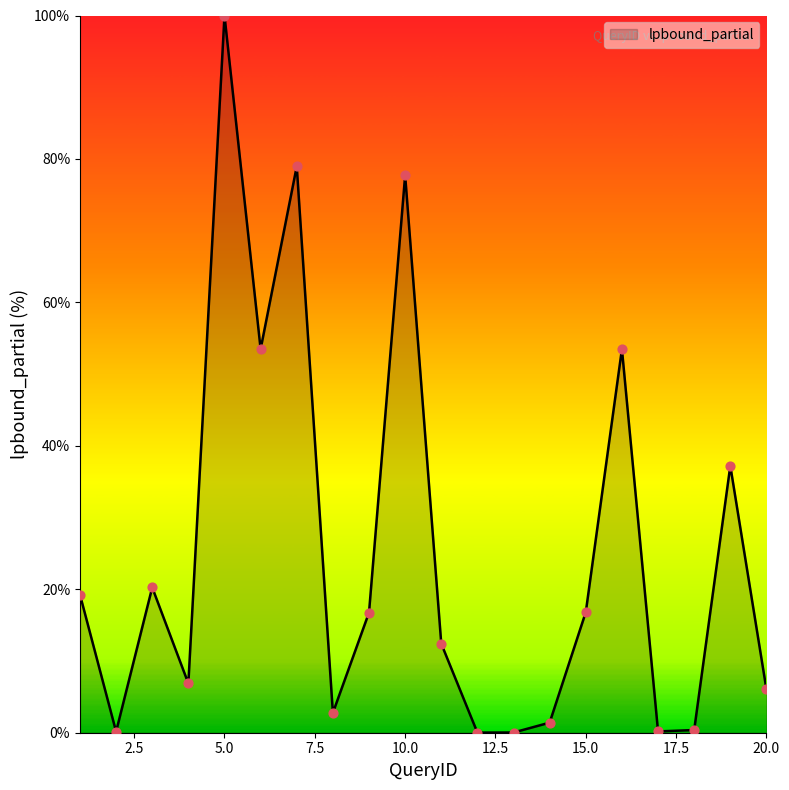

What is the difference between the maximum and minimum values?

100.0